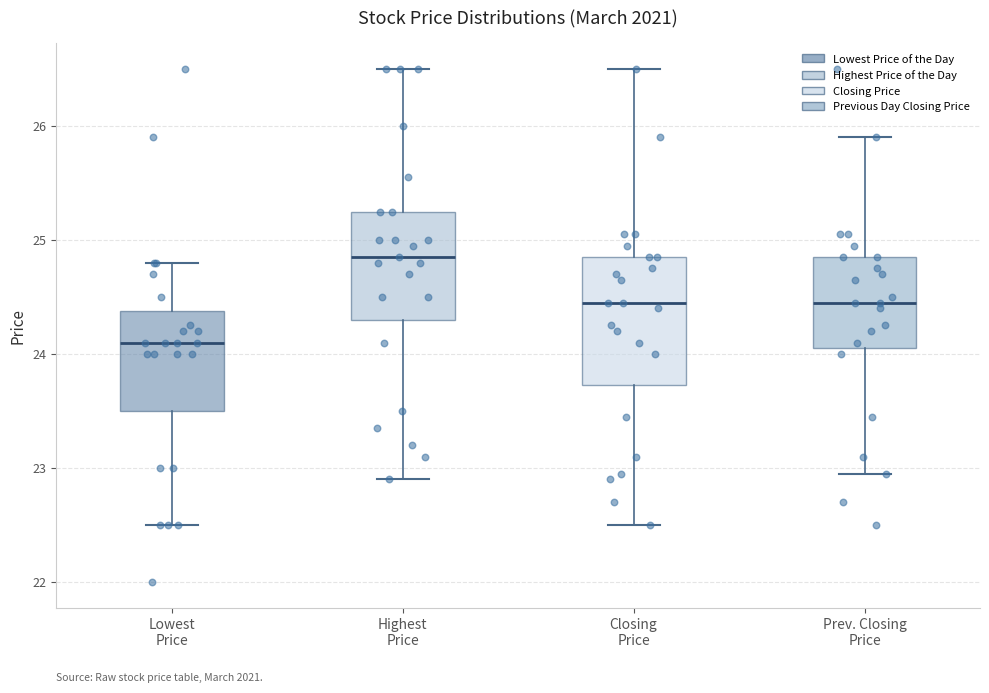

Reading left to right, read every box against the y-axis: the position of its median line, the range the box covers, and the ends of its whiskers. The values are not printed on the chart, so give them approximately, as read against the axis.

Lowest Price: median 24.1, box 23.5 to 24.4, whiskers 22.5 to 24.8
Highest Price: median 24.9, box 24.3 to 25.3, whiskers 22.9 to 26.5
Closing Price: median 24.5, box 23.7 to 24.9, whiskers 22.5 to 26.5
Prev. Closing Price: median 24.5, box 24.1 to 24.9, whiskers 23.0 to 25.9